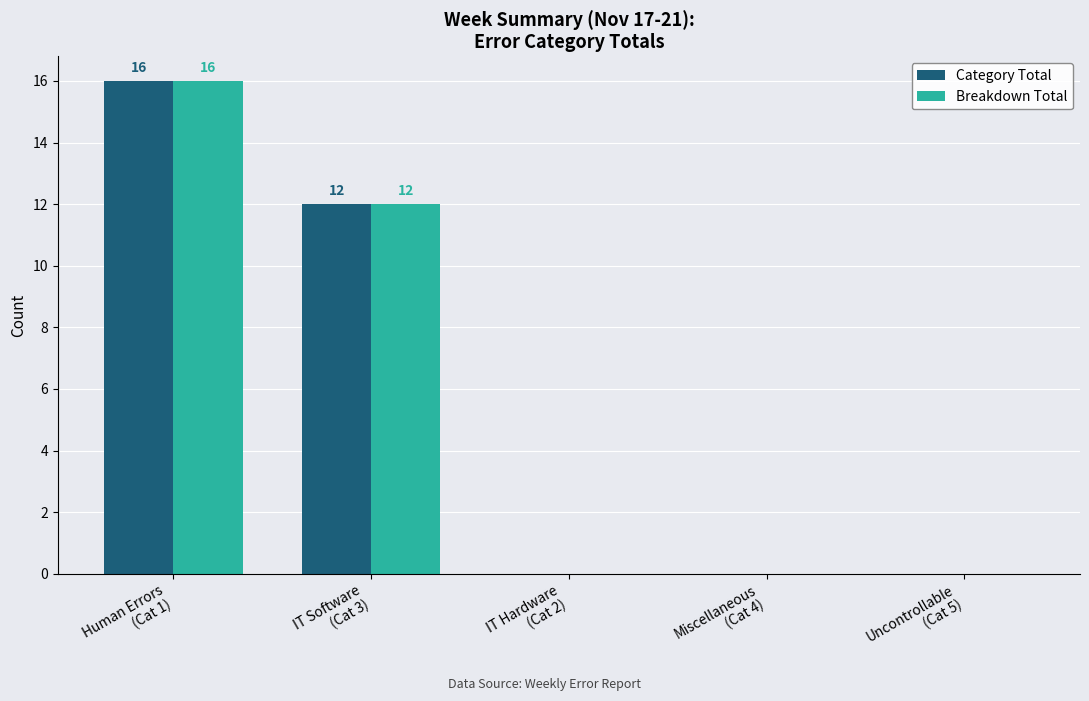

How many data points does each series have?

5